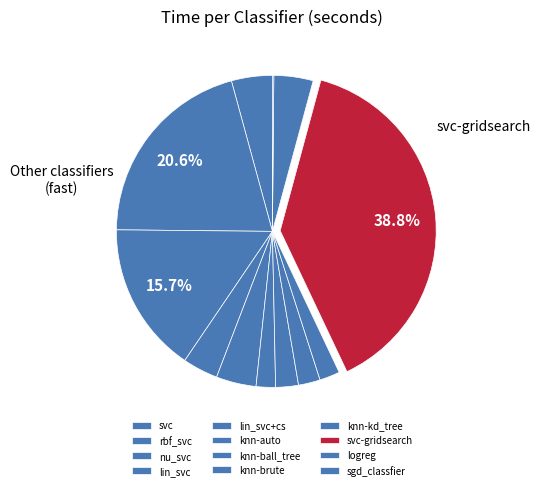

Count the number of slices in the pie.

12